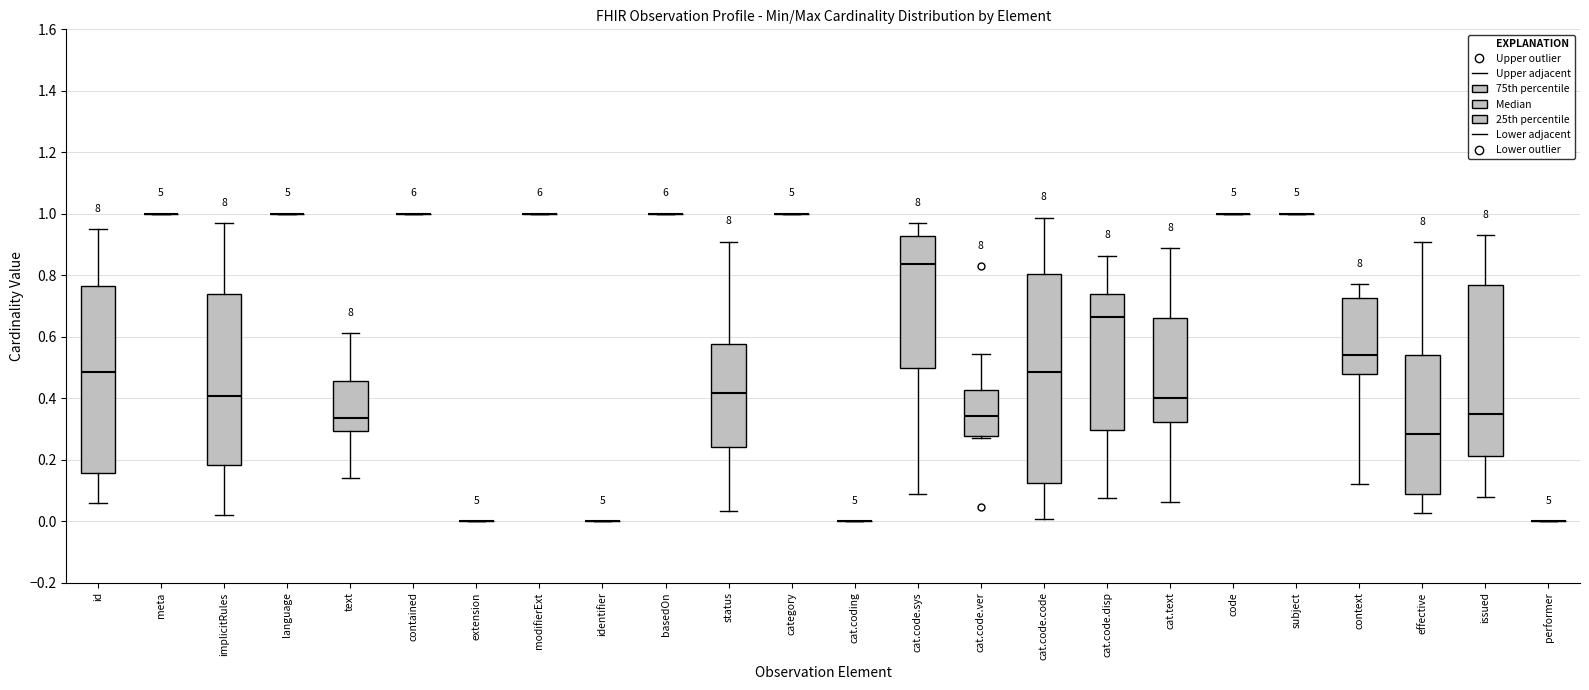

Reading left to right, read every box against the y-axis: the position of its median line, the range the box covers, and the ends of its whiskers. The values are not printed on the chart, so give them approximately, as read against the axis.

id: median 0.48, box 0.16 to 0.76, whiskers 0.06 to 0.96
meta: box collapsed to a line at 1.00, whiskers 1.00 to 1.00
implicitRules: median 0.40, box 0.18 to 0.74, whiskers 0.02 to 0.96
language: box collapsed to a line at 1.00, whiskers 1.00 to 1.00
text: median 0.34, box 0.30 to 0.46, whiskers 0.14 to 0.62
contained: box collapsed to a line at 1.00, whiskers 1.00 to 1.00
extension: box collapsed to a line at 0.00, whiskers 0.00 to 0.00
modifierExt: box collapsed to a line at 1.00, whiskers 1.00 to 1.00
identifier: box collapsed to a line at 0.00, whiskers 0.00 to 0.00
basedOn: box collapsed to a line at 1.00, whiskers 1.00 to 1.00
status: median 0.42, box 0.24 to 0.58, whiskers 0.04 to 0.90
category: box collapsed to a line at 1.00, whiskers 1.00 to 1.00
cat.coding: box collapsed to a line at 0.00, whiskers 0.00 to 0.00
cat.code.sys: median 0.84, box 0.50 to 0.92, whiskers 0.08 to 0.96
cat.code.ver: median 0.34, box 0.28 to 0.42, whiskers 0.28 (just below the box's lower edge) to 0.54
cat.code.code: median 0.48, box 0.12 to 0.80, whiskers 0.00 to 0.98
cat.code.disp: median 0.66, box 0.30 to 0.74, whiskers 0.08 to 0.86
cat.text: median 0.40, box 0.32 to 0.66, whiskers 0.06 to 0.88
code: box collapsed to a line at 1.00, whiskers 1.00 to 1.00
subject: box collapsed to a line at 1.00, whiskers 1.00 to 1.00
context: median 0.54, box 0.48 to 0.72, whiskers 0.12 to 0.78
effective: median 0.28, box 0.08 to 0.54, whiskers 0.02 to 0.90
issued: median 0.36, box 0.22 to 0.76, whiskers 0.08 to 0.92
performer: box collapsed to a line at 0.00, whiskers 0.00 to 0.00